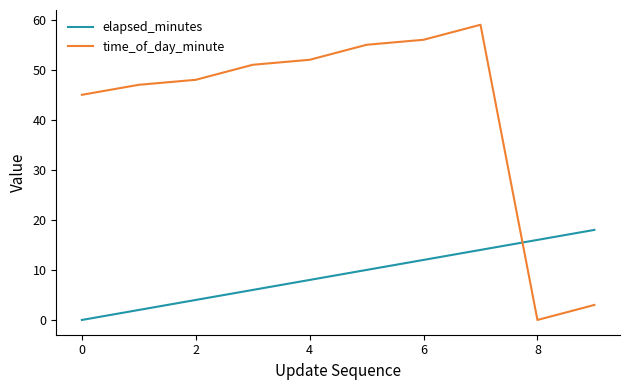

Which series has the largest total across all categories?

time_of_day_minute